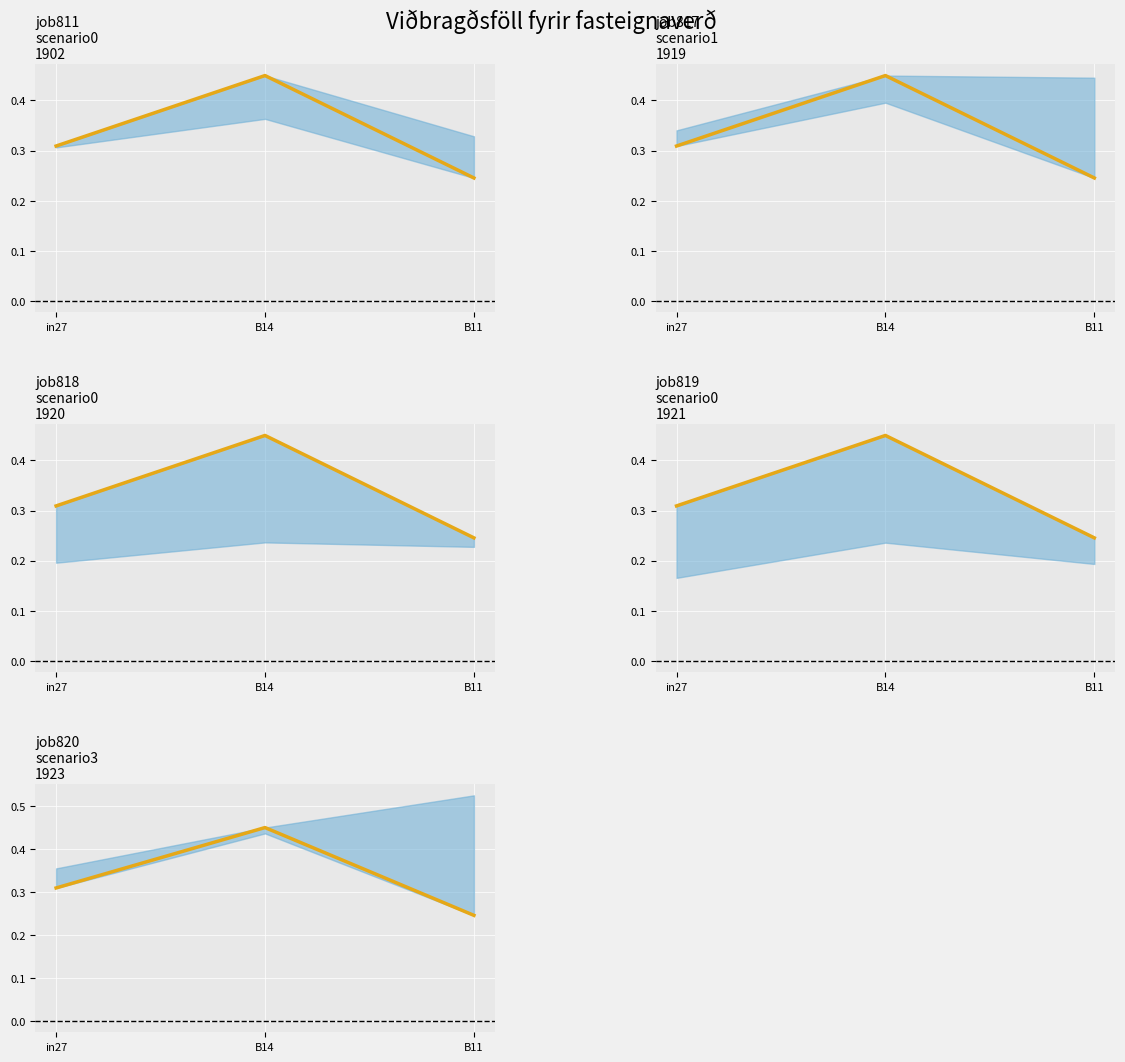

What is the value of the 1st point from the left?

0.3